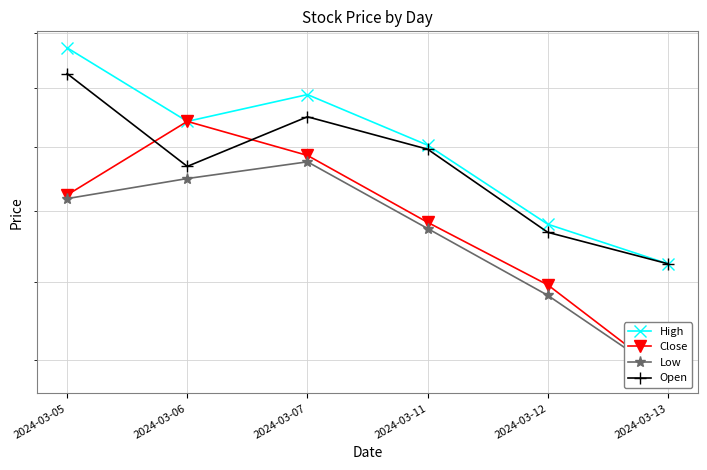

At 2024-03-12, list the series in order from smallest to largest.

Low, Close, Open, High